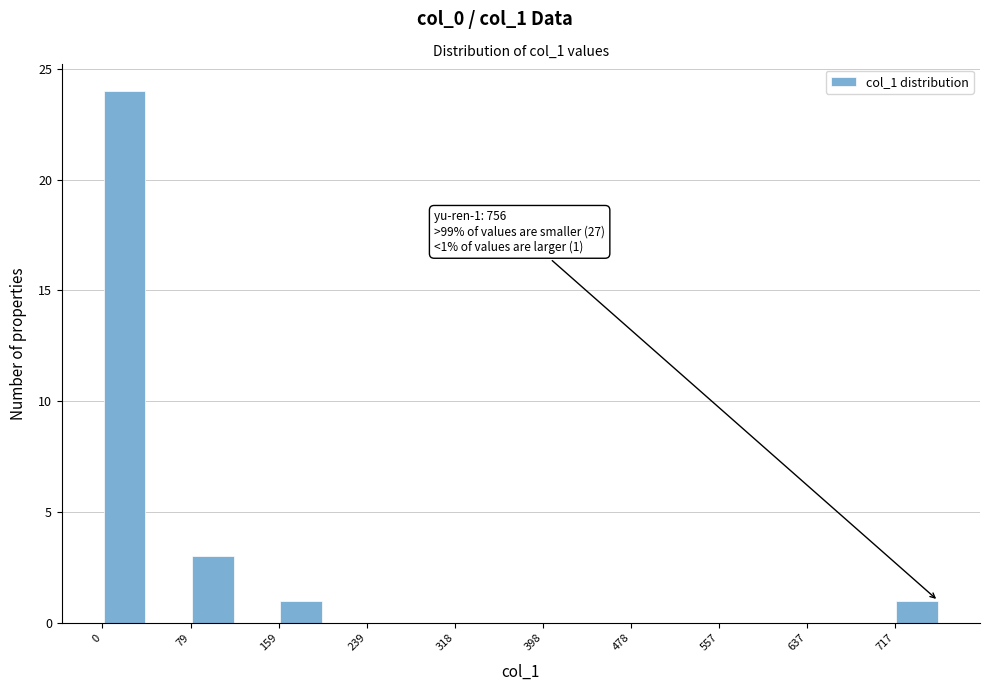

Read against the x-axis, roughly where is the centre of the tallest bar?

20